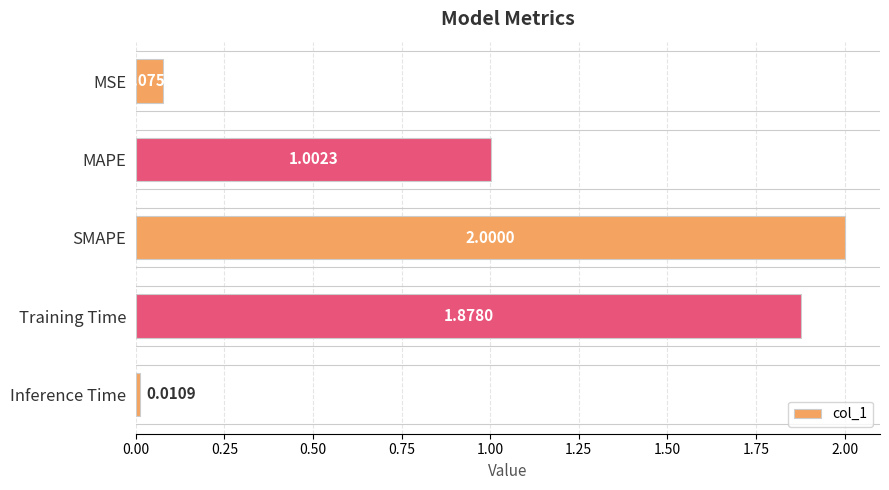

How many distinct data groups are displayed?

1